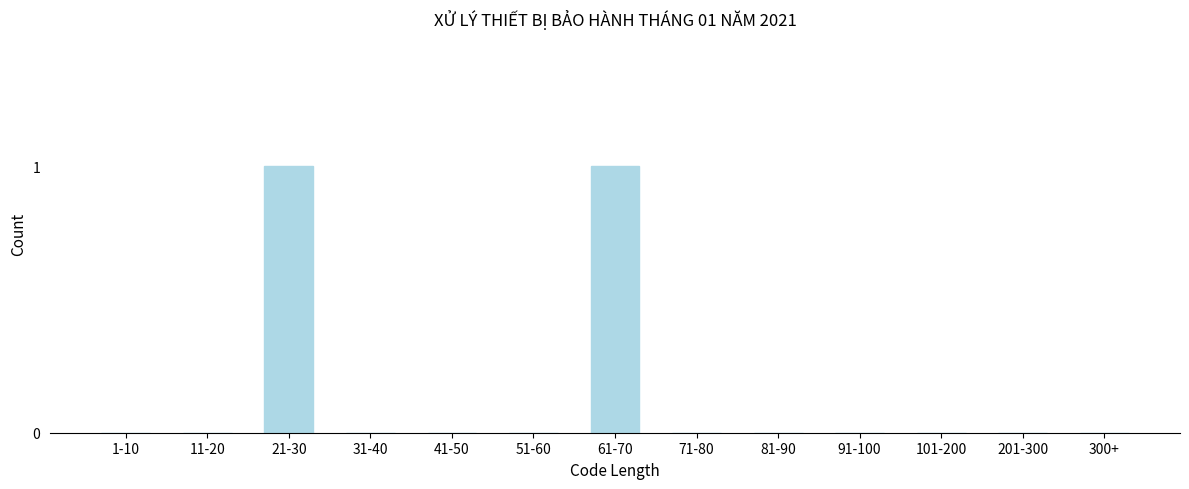

Reading right to left, extract all data points from this chart.

300+=0	201-300=0	101-200=0	91-100=0	81-90=0	71-80=0	61-70=1	51-60=0	41-50=0	31-40=0	21-30=1	11-20=0	1-10=0